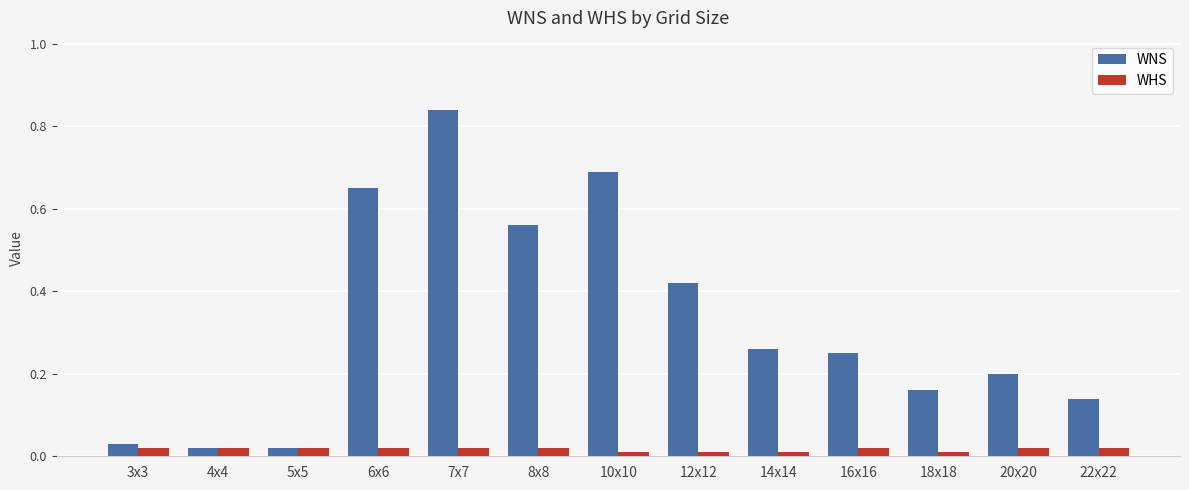

How many WHS values are between 0 and 1?

13